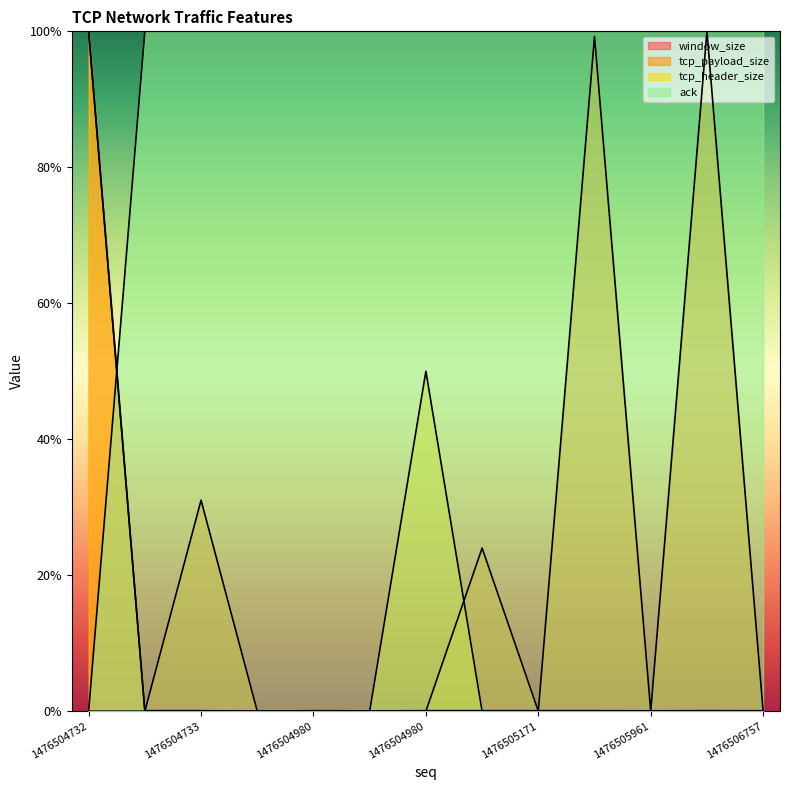

True or false: tcp_header_size and window_size cross at least once.

True